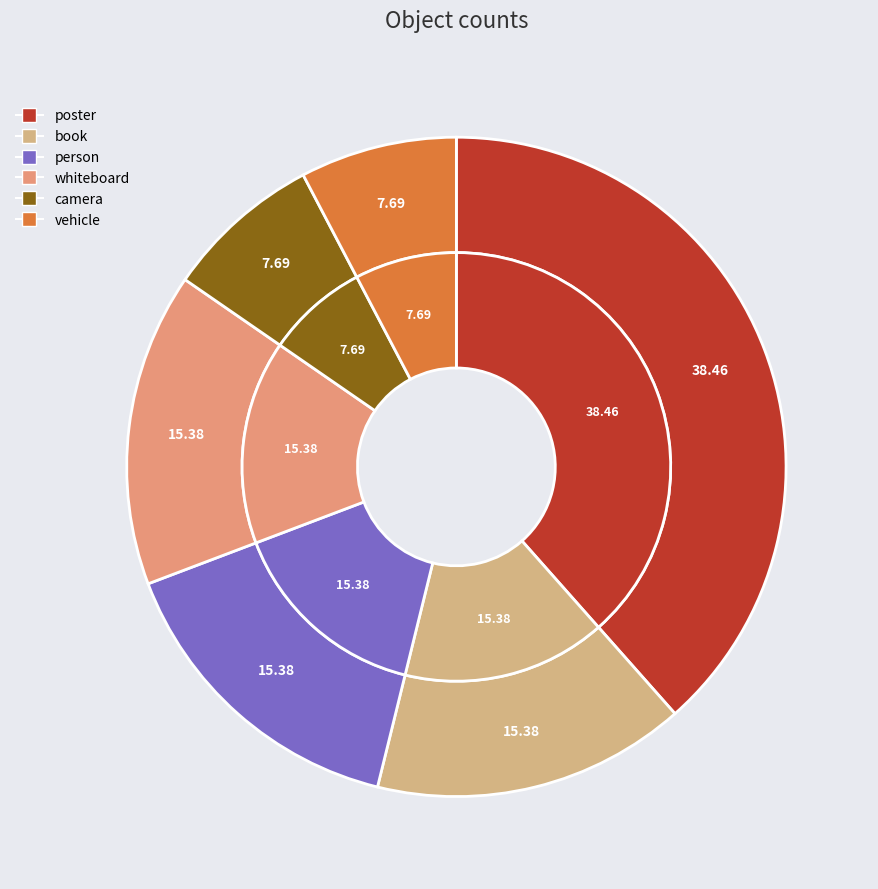

Do vehicle and person together represent more than half of the pie?

No